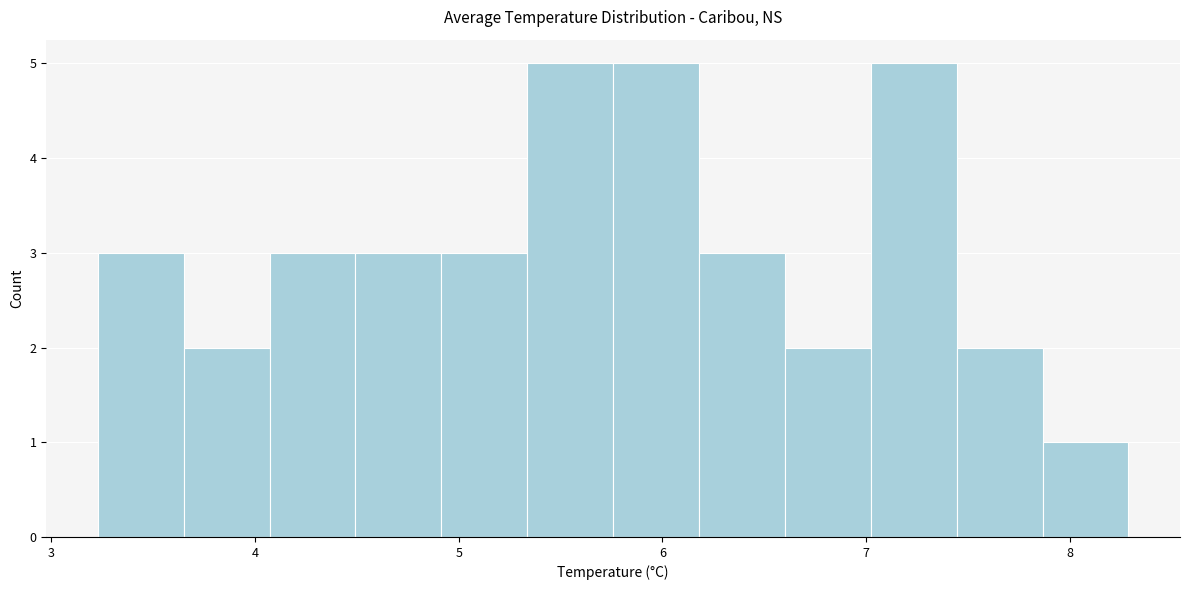

Reading left to right, list every bar in this chart as the range it spans on the x-axis followed by its height. Neither the bar edges nor the heights are printed on the chart, so give them approximately, as read against the axes.

3.2 to 3.7: 3
3.7 to 4.1: 2
4.1 to 4.5: 3
4.5 to 4.9: 3
4.9 to 5.3: 3
5.3 to 5.8: 5
5.8 to 6.2: 5
6.2 to 6.6: 3
6.6 to 7.0: 2
7.0 to 7.4: 5
7.4 to 7.9: 2
7.9 to 8.3: 1